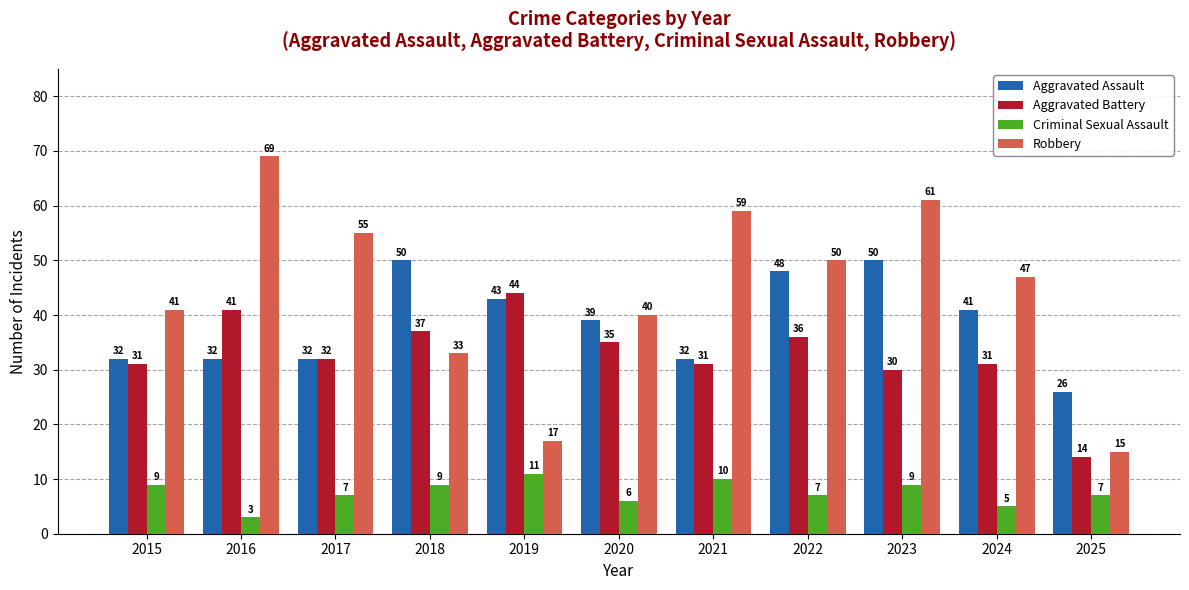

Between 2017 and 2020, which series saw the biggest shift?

Robbery